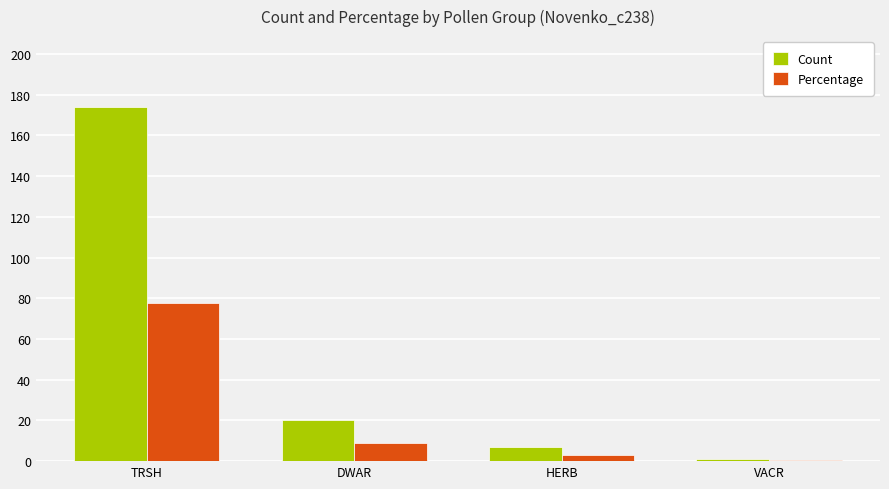

What is the difference between the Percentage values at DWAR and HERB?

5.8